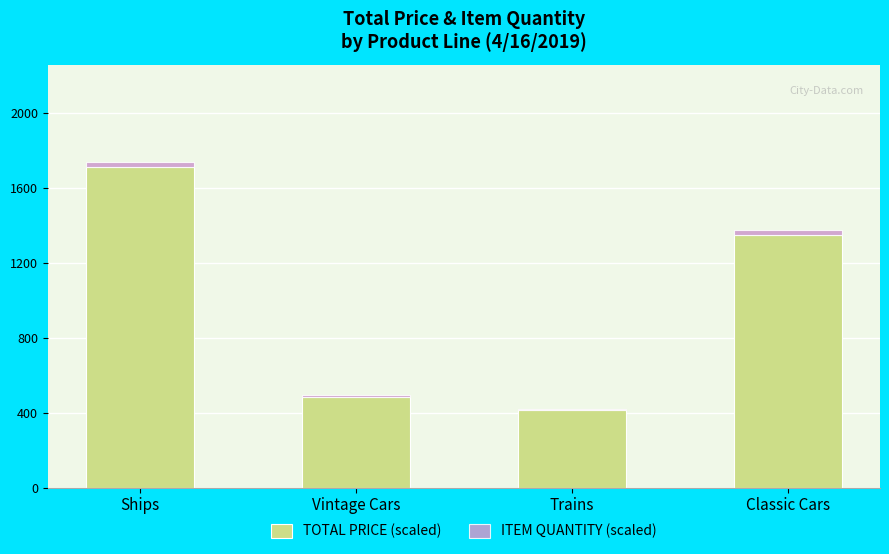

The value of TOTAL PRICE (scaled) at Trains is 679.9. True or false?

False